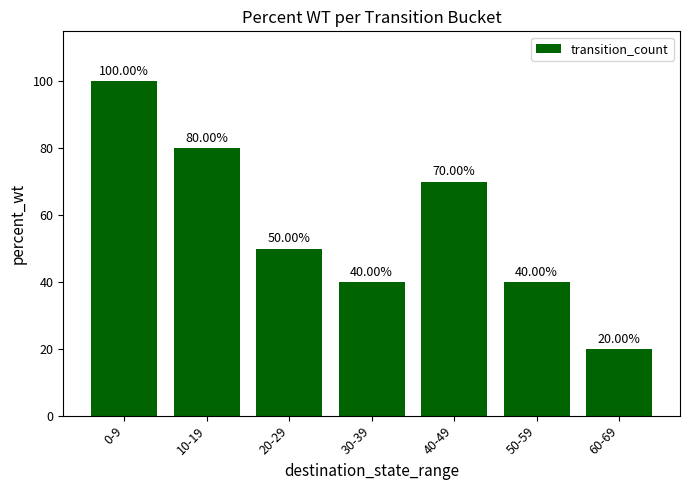

How many categories are shown in the chart?

7